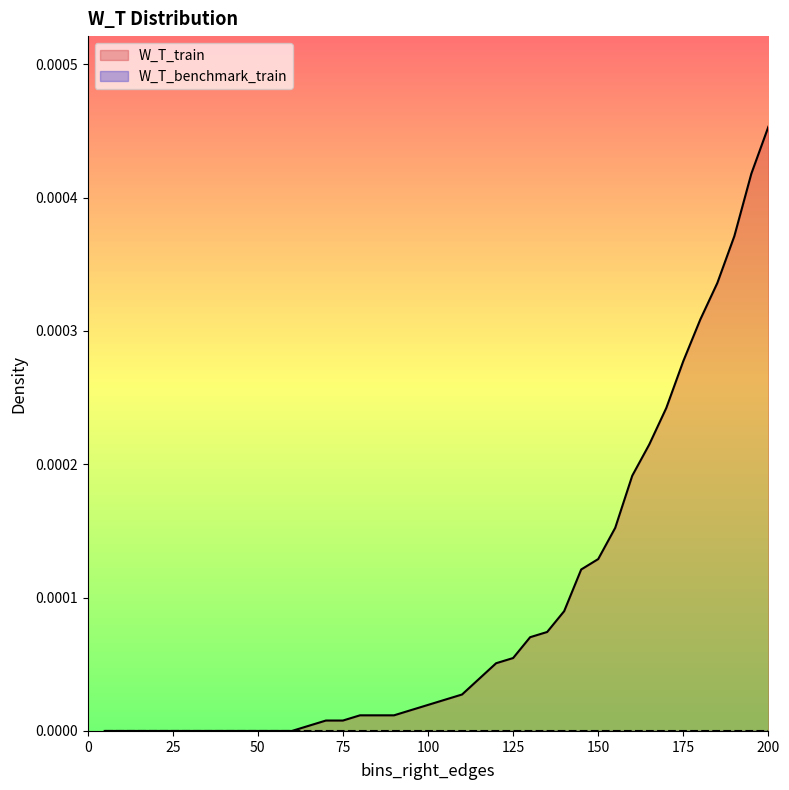

True or false: the data shows 0.0 at 85.

True